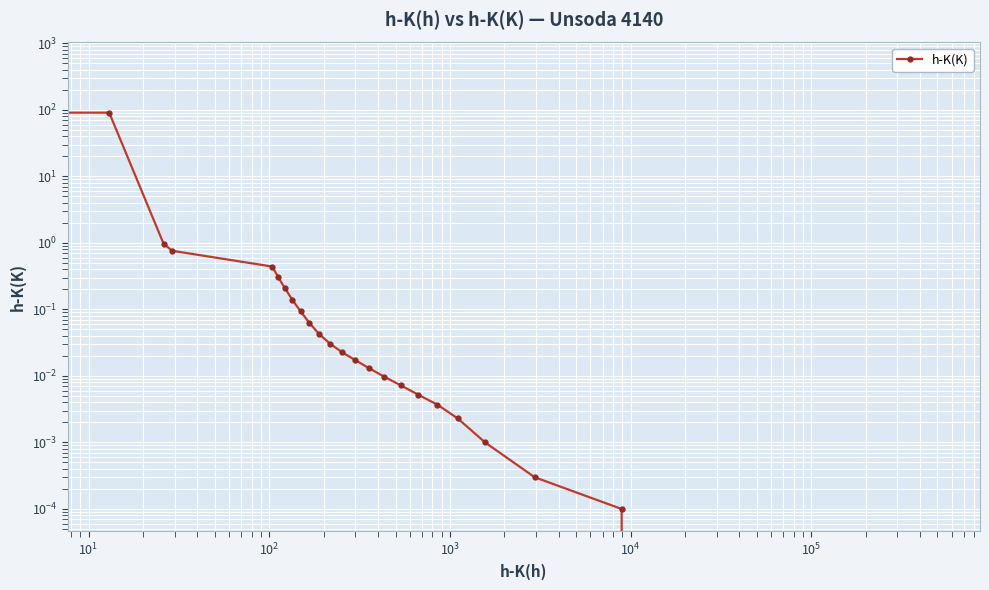

True or false: the data has more than 0 interior local peaks.

False